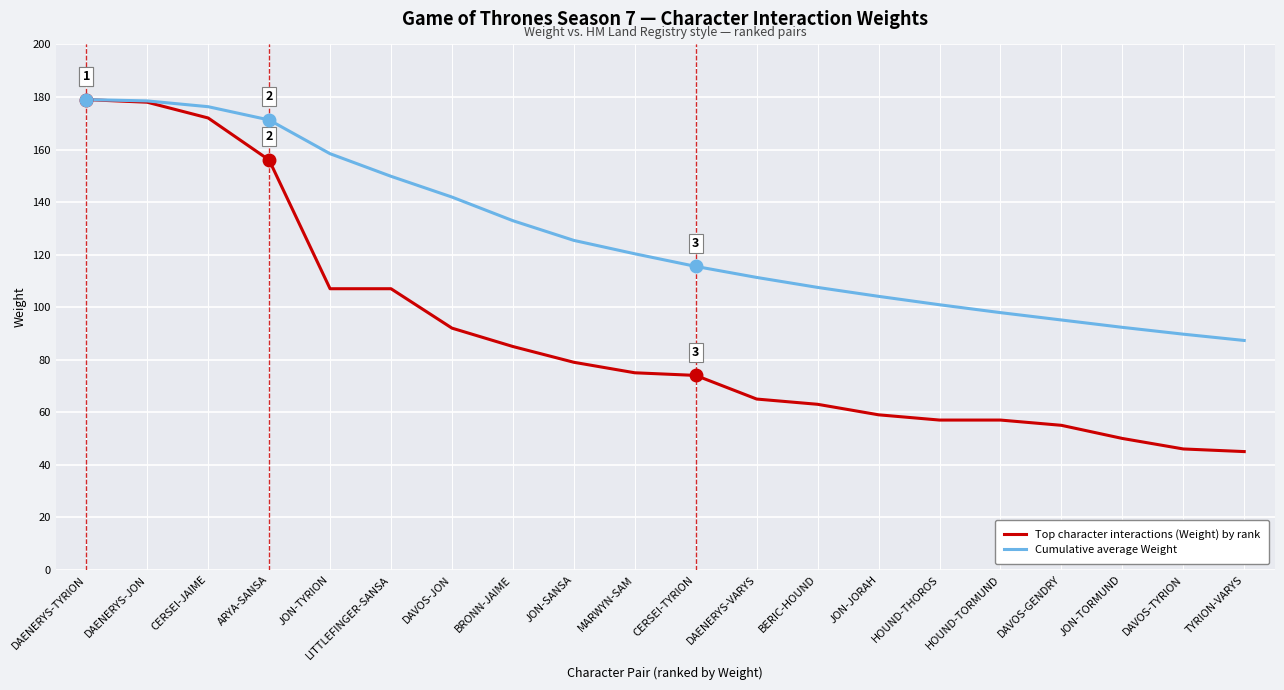

The Cumulative average Weight series shows 178.5 at DAENERYS-JON. True or false?

True